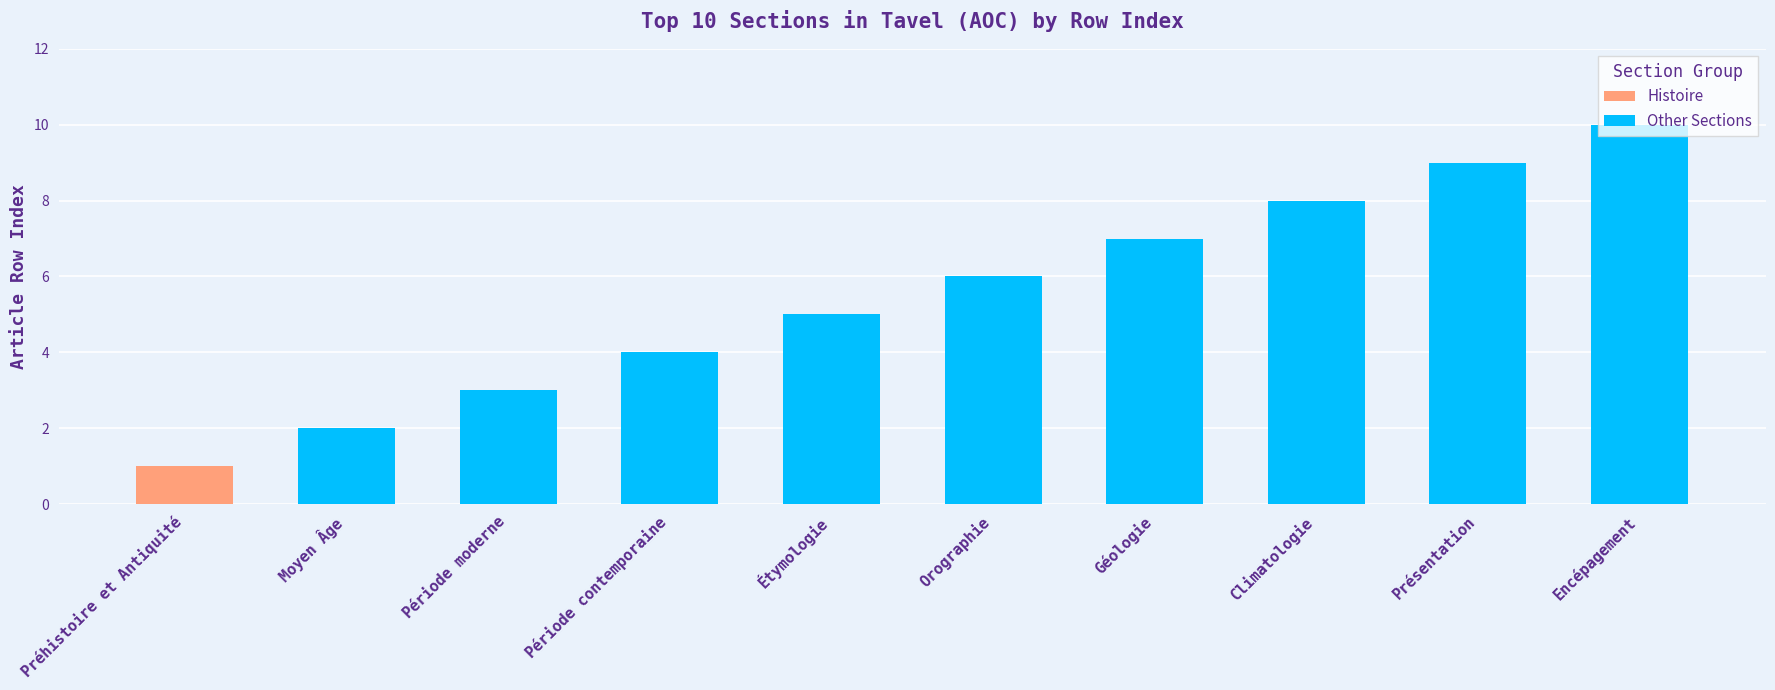

How many values are between 4 and 8?

5